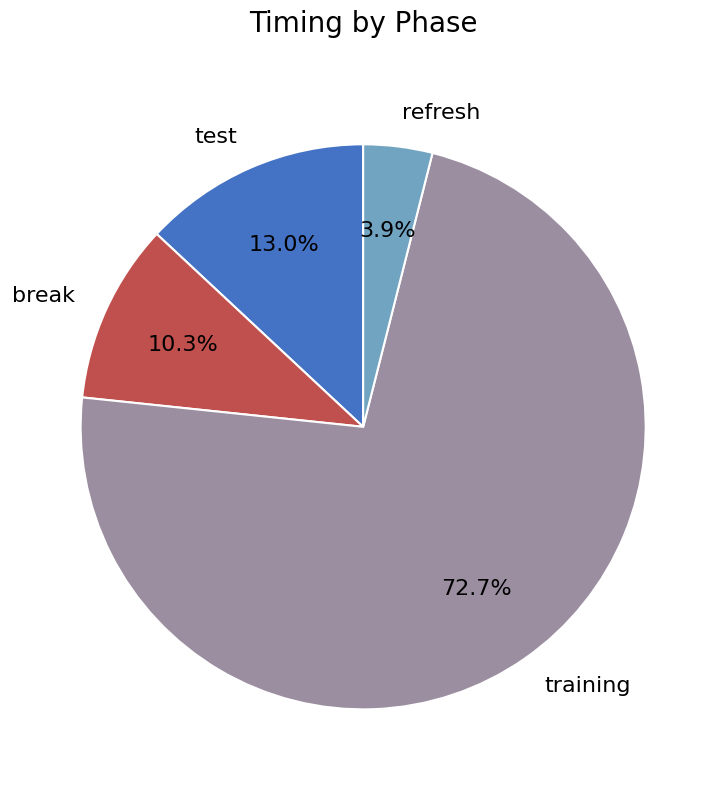

What percentage is the training slice, to the nearest percent?

73%